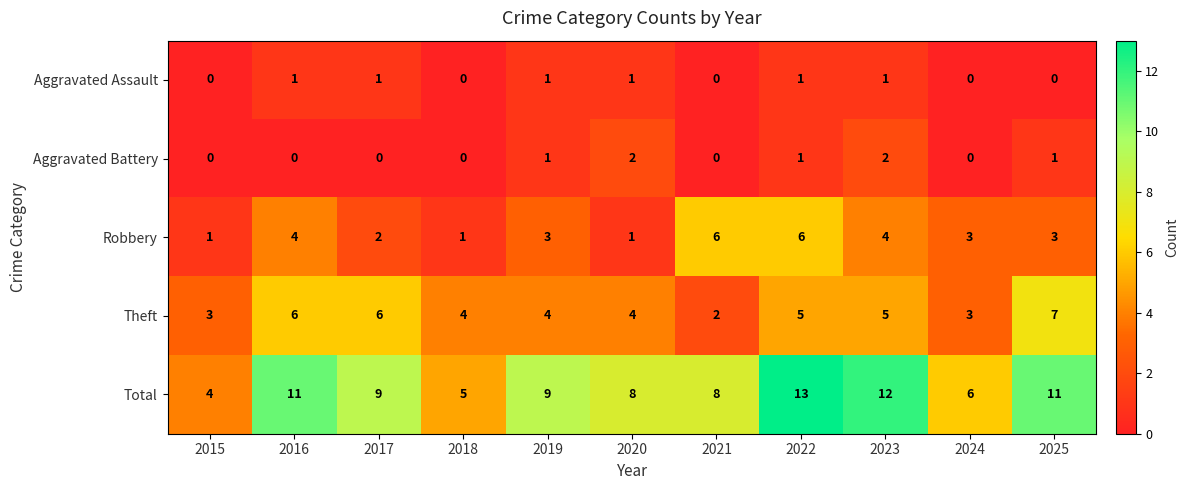

Which series has the largest total across all categories?

Total